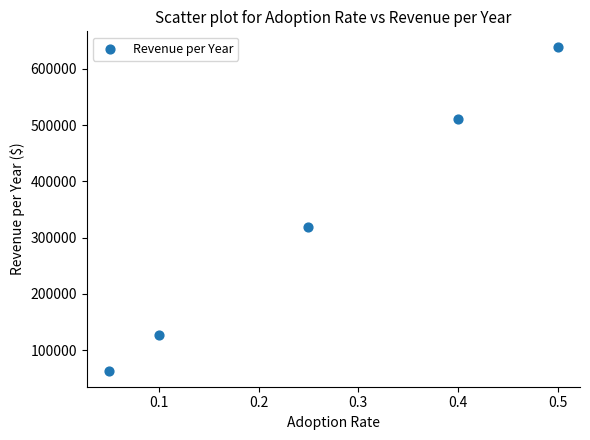

What is the range of X values (max minus min)?

0.5